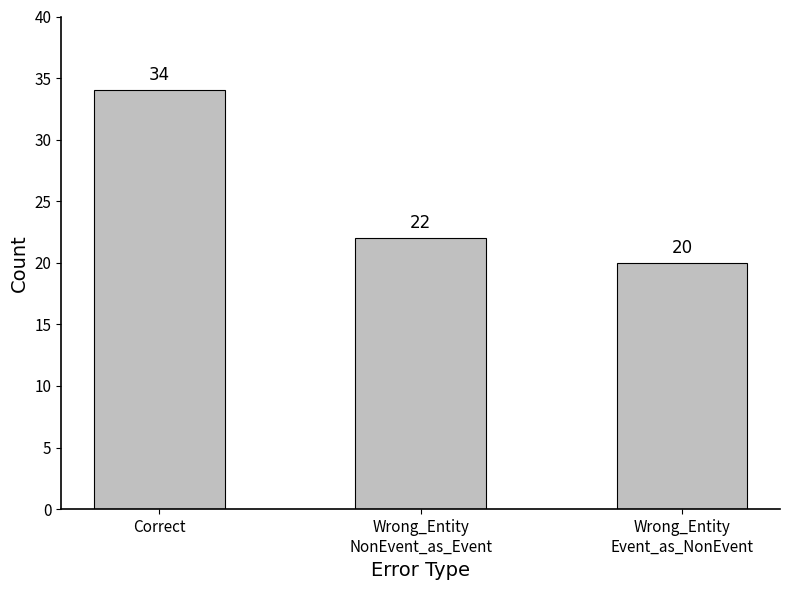

Is it true that the value at Wrong_Entity
Event_as_NonEvent is 20?

True